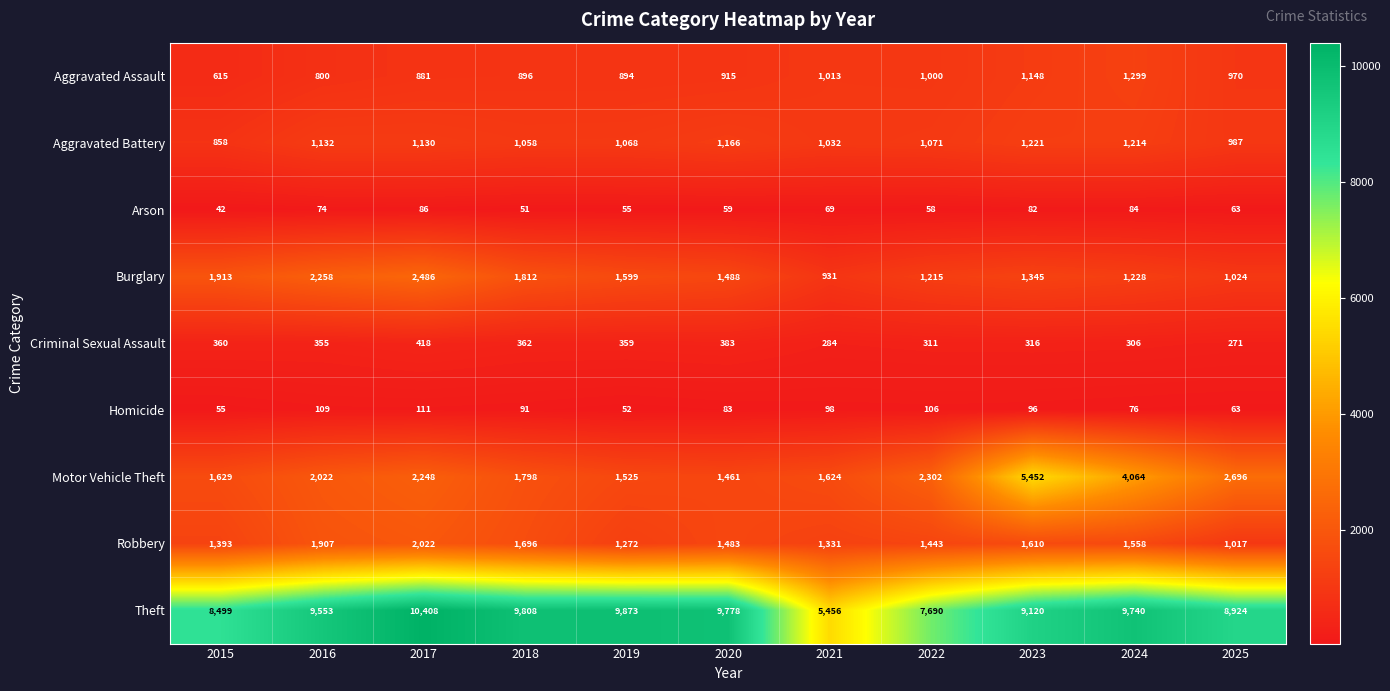

Between 2017 and 2019, which series saw the biggest shift?

Burglary